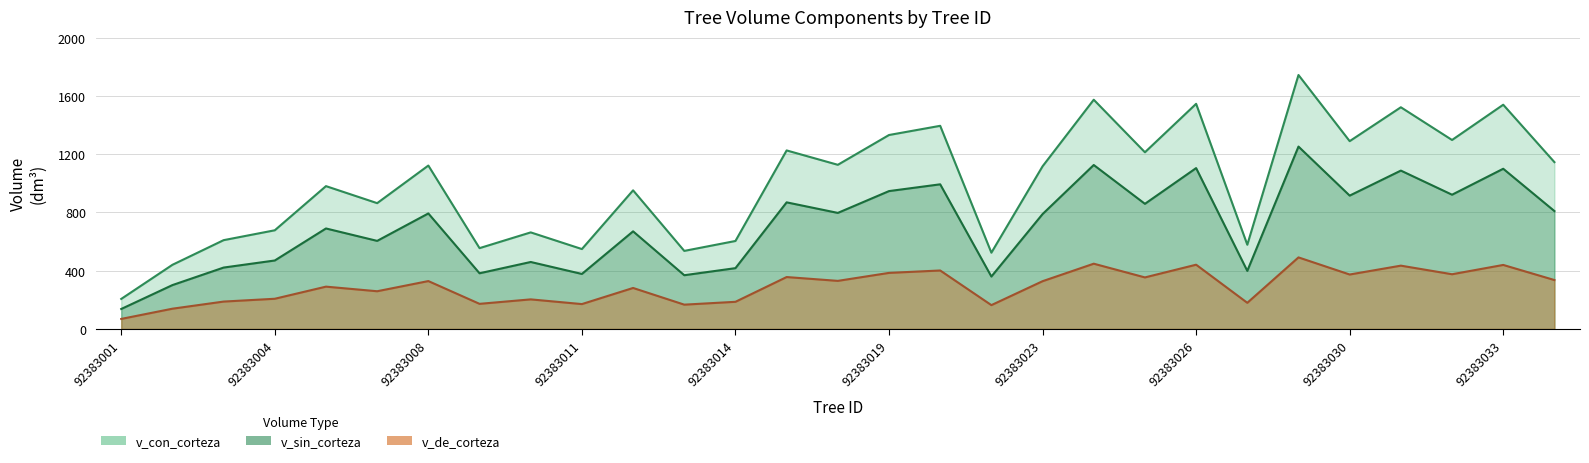

List the labels in order of v_de_corteza value, smallest first.

92383001, 92383002, 92383022, 92383013, 92383011, 92383009, 92383027, 92383014, 92383003, 92383010, 92383004, 92383007, 92383012, 92383006, 92383023, 92383008, 92383016, 92383035, 92383025, 92383015, 92383030, 92383032, 92383019, 92383021, 92383031, 92383033, 92383026, 92383024, 92383029